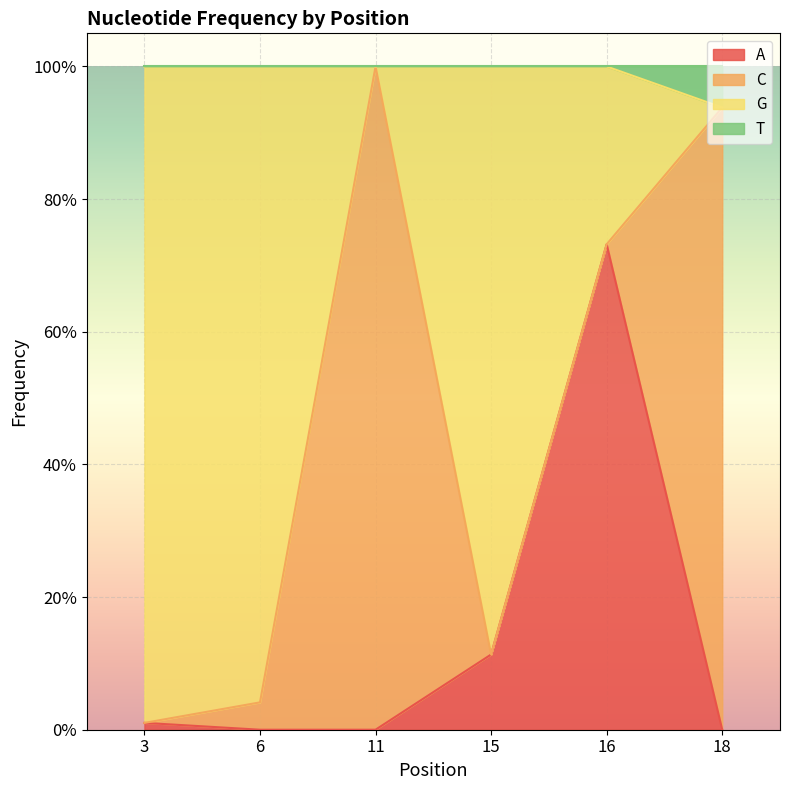

At which category is the sum across all series the highest?

16